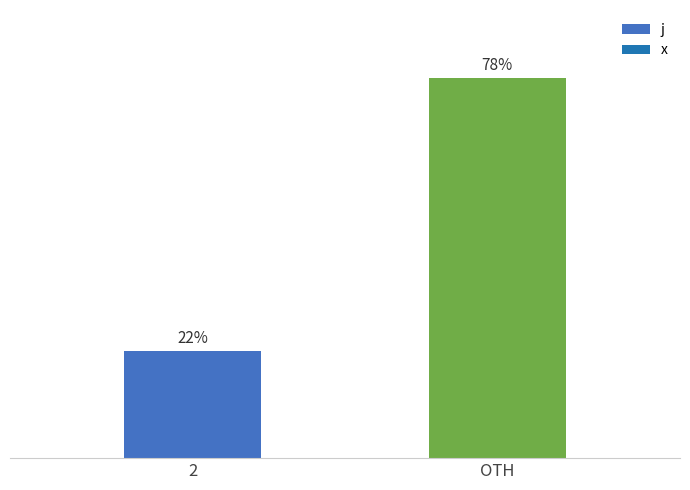

Which has a higher value, 2 or OTH?

OTH